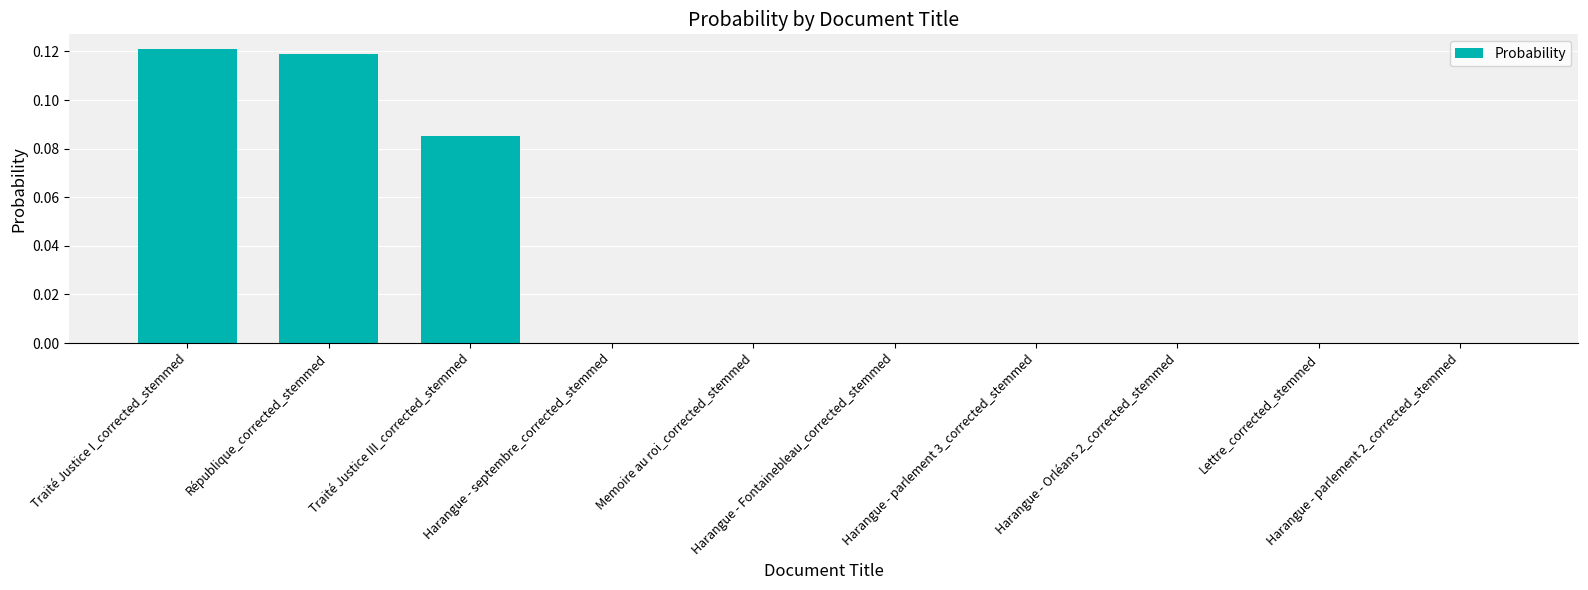

What is the sum of all values?

0.3